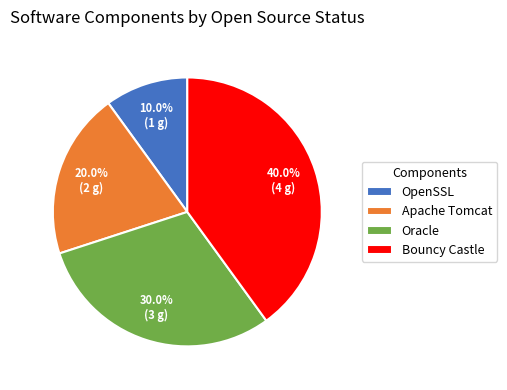

Rank the categories by value from lowest to highest.

OpenSSL, Apache Tomcat, Oracle, Bouncy Castle